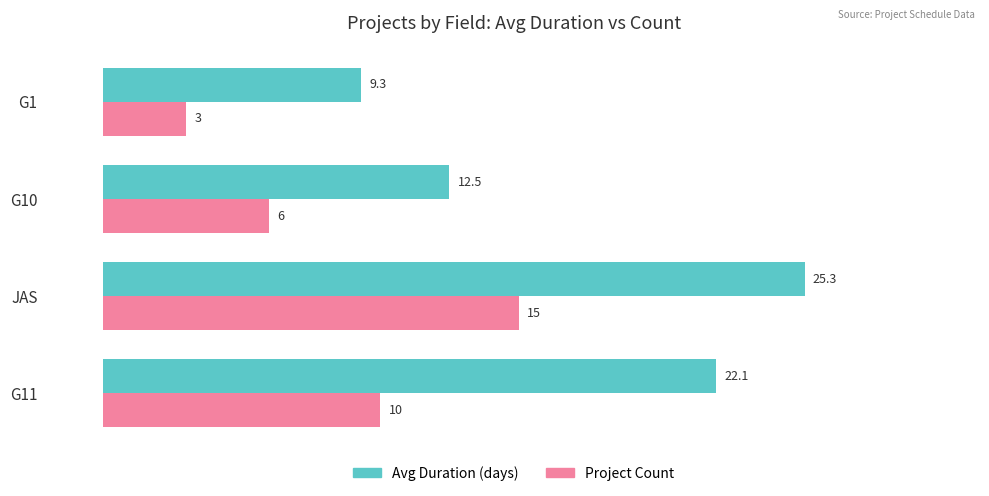

Rank the series by their average value, from highest to lowest.

Avg Duration (days), Project Count